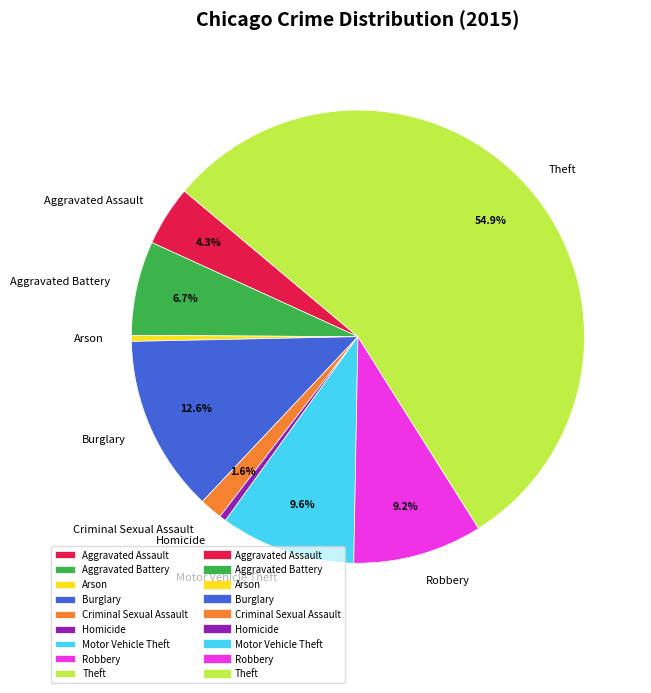

What is the largest slice in the pie chart?

Theft